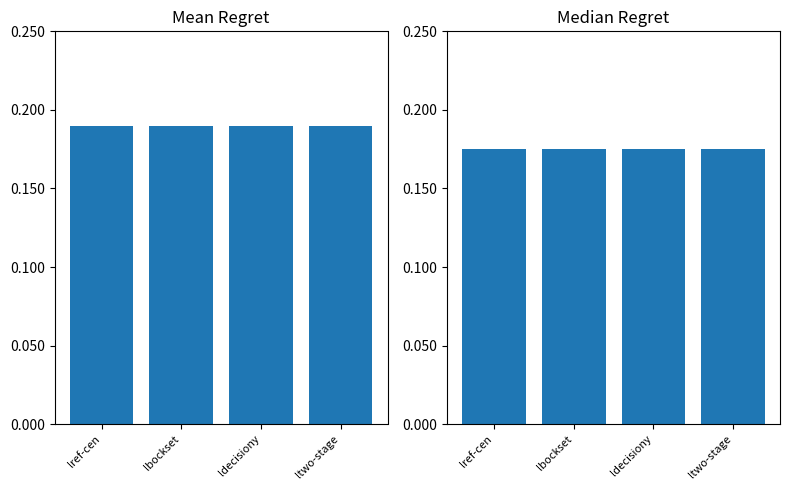

What is the label of the 4th bar from the right?

lref-cen